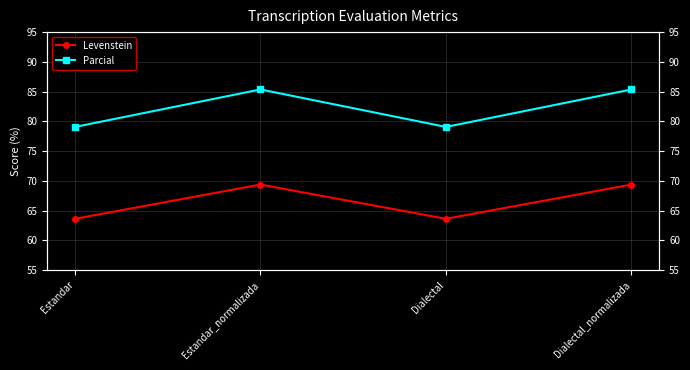

At which category does Levenstein reach its first local valley?

Dialectal